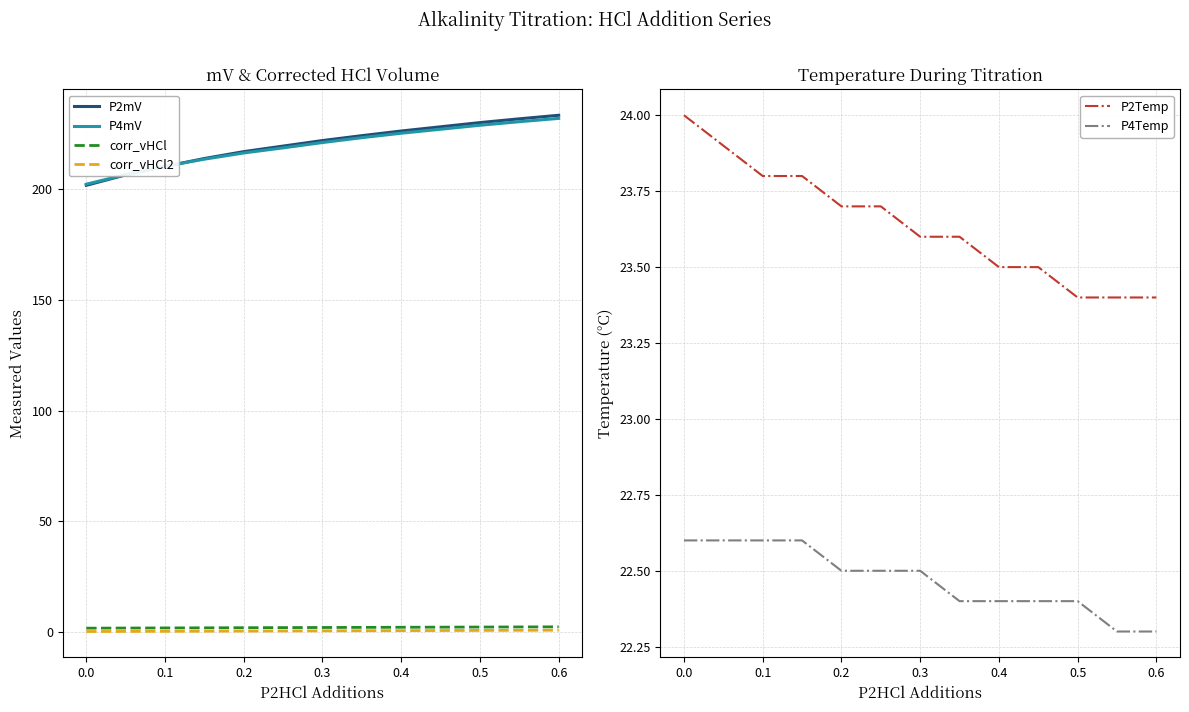

List the series in order of their peak value, highest first.

P2mV, P4mV, P2Temp, P4Temp, corr_vHCl, corr_vHCl2